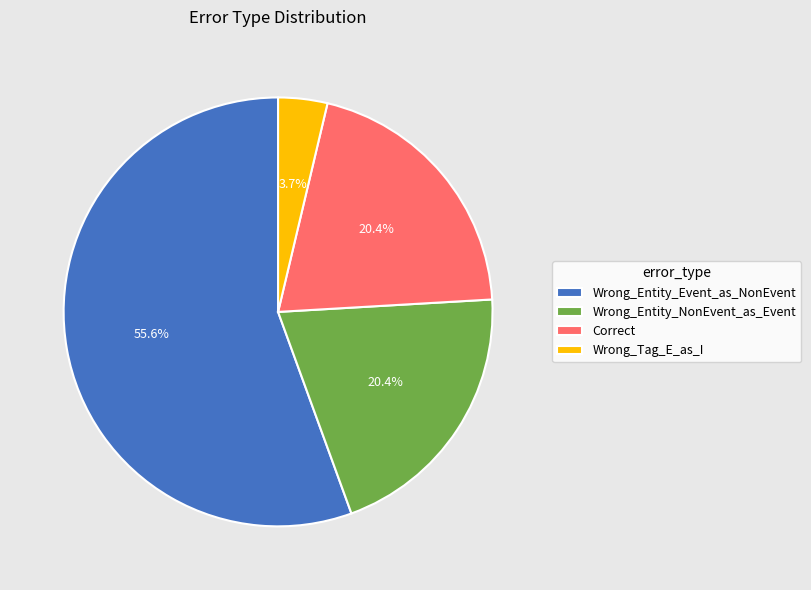

Between Wrong_Entity_NonEvent_as_Event and Wrong_Entity_Event_as_NonEvent, which is larger?

Wrong_Entity_Event_as_NonEvent